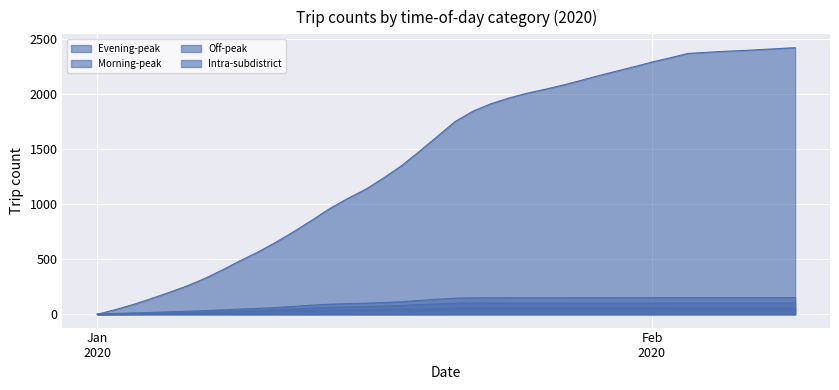

What is the value of the Evening-peak point at the 28th from the left?

102.8